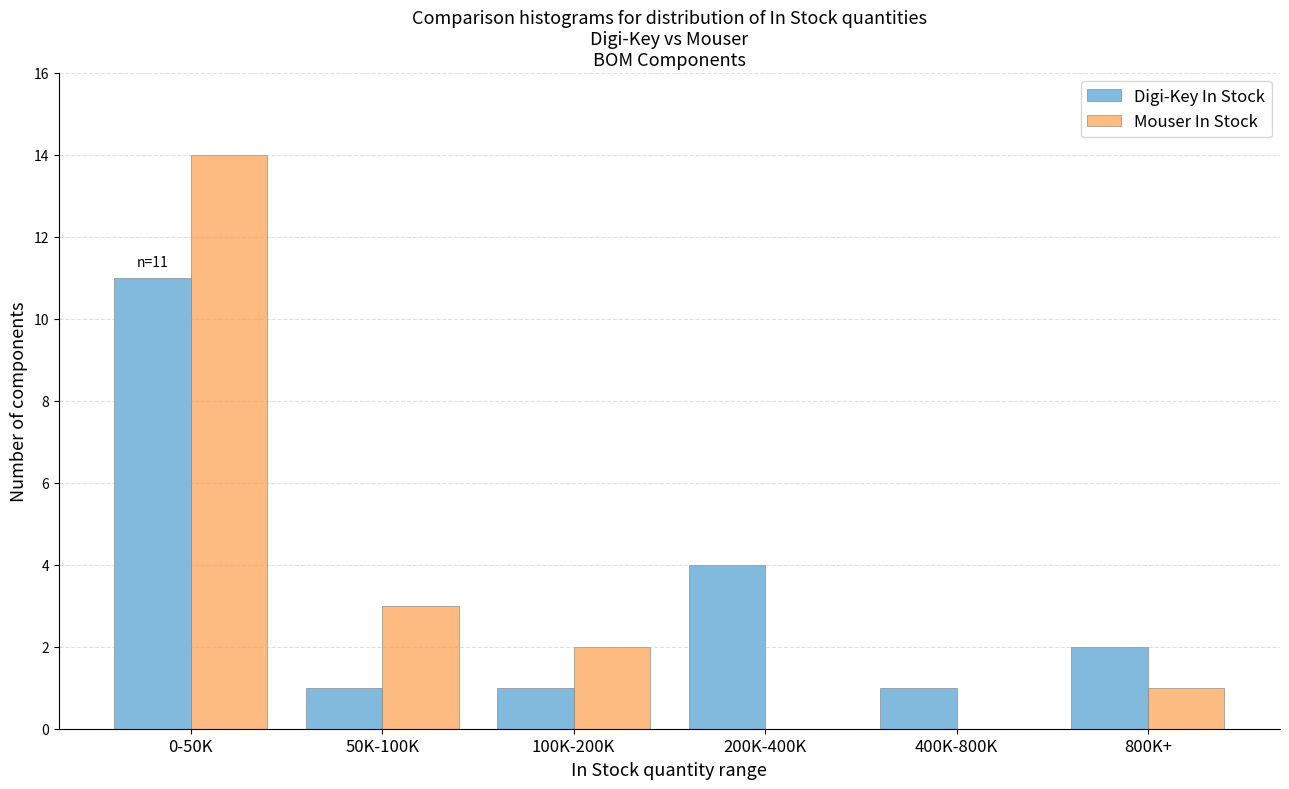

Reading left to right, transcribe all the data shown in this chart.

Digi-Key In Stock: 0-50K=11	50K-100K=1	100K-200K=1	200K-400K=4	400K-800K=1	800K+=2
Mouser In Stock: 0-50K=14	50K-100K=3	100K-200K=2	200K-400K=0	400K-800K=0	800K+=1